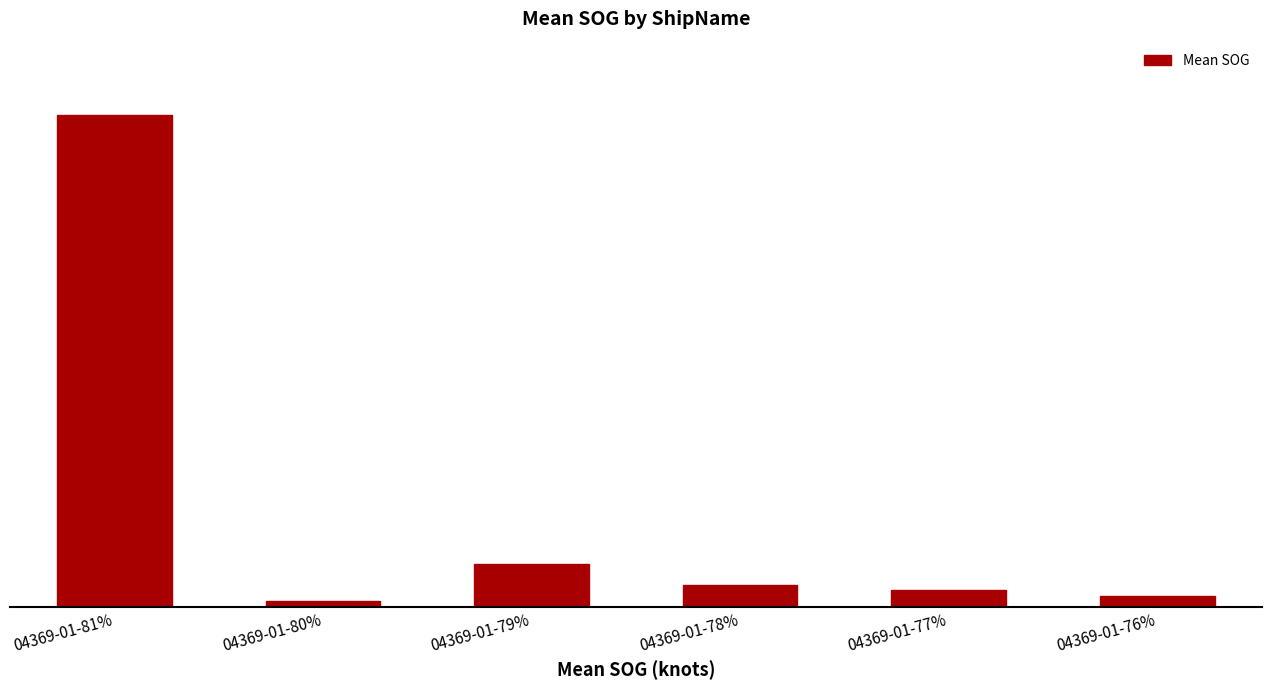

True or false: the data shows 0.1 at 04369-01-77%.

False